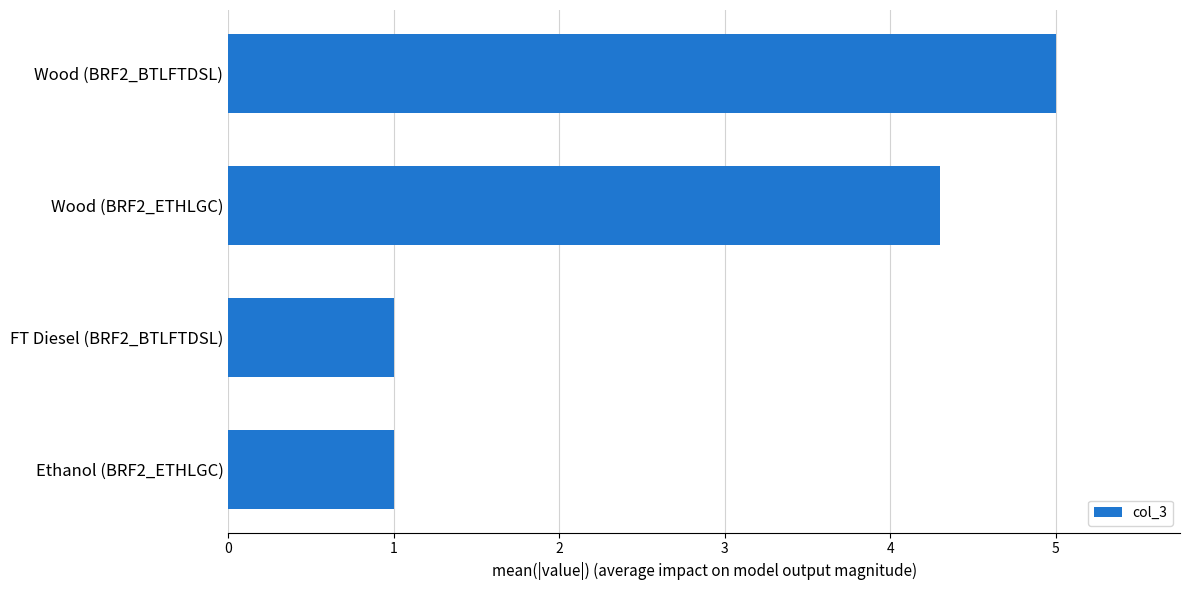

At which label is the value closest to 3?

Wood (BRF2_ETHLGC)